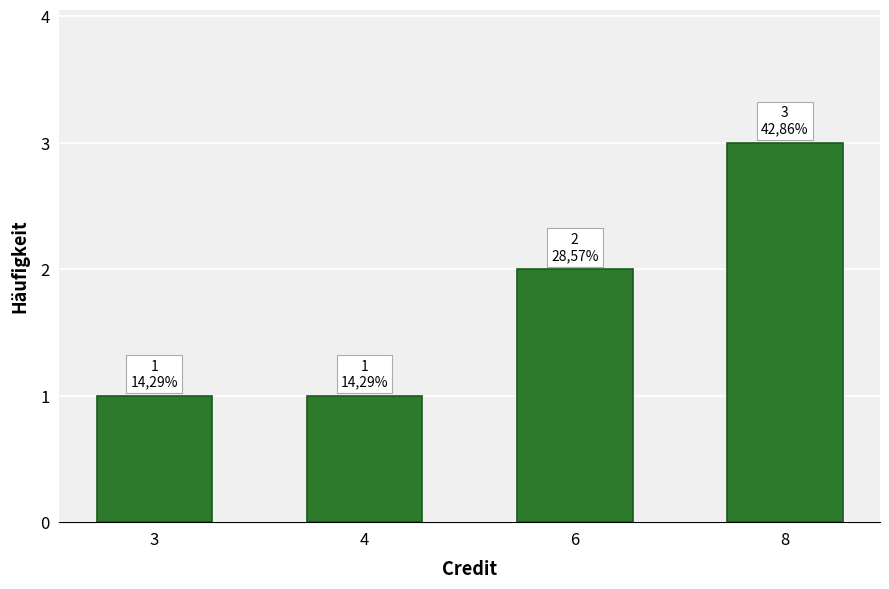

What is the difference between the second highest and minimum values?

1